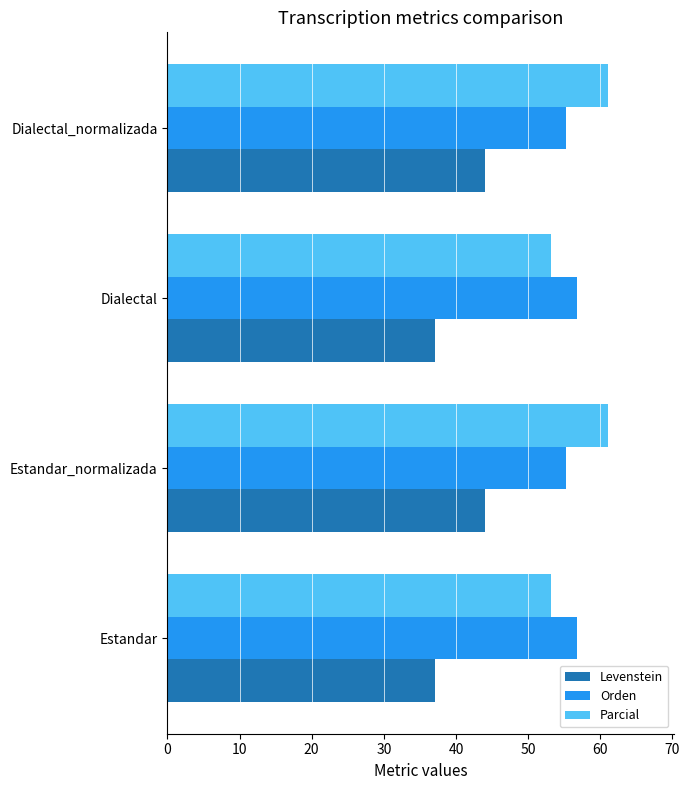

Is it true that Parcial equals 53.2 at Dialectal?

True